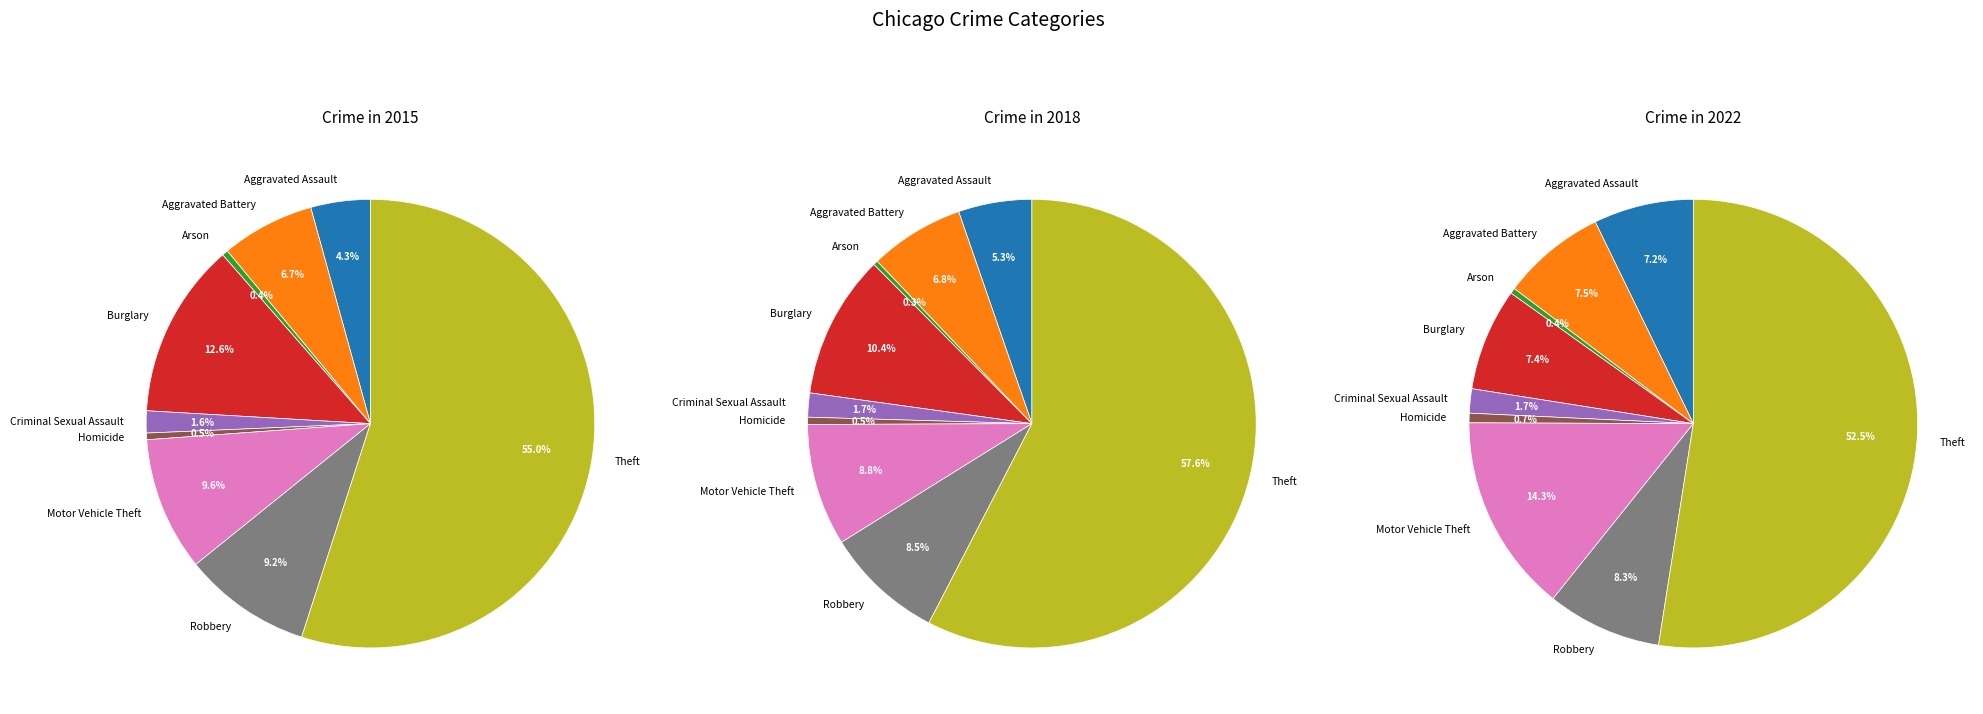

The Theft slice represents 58% of the pie. True or false?

True